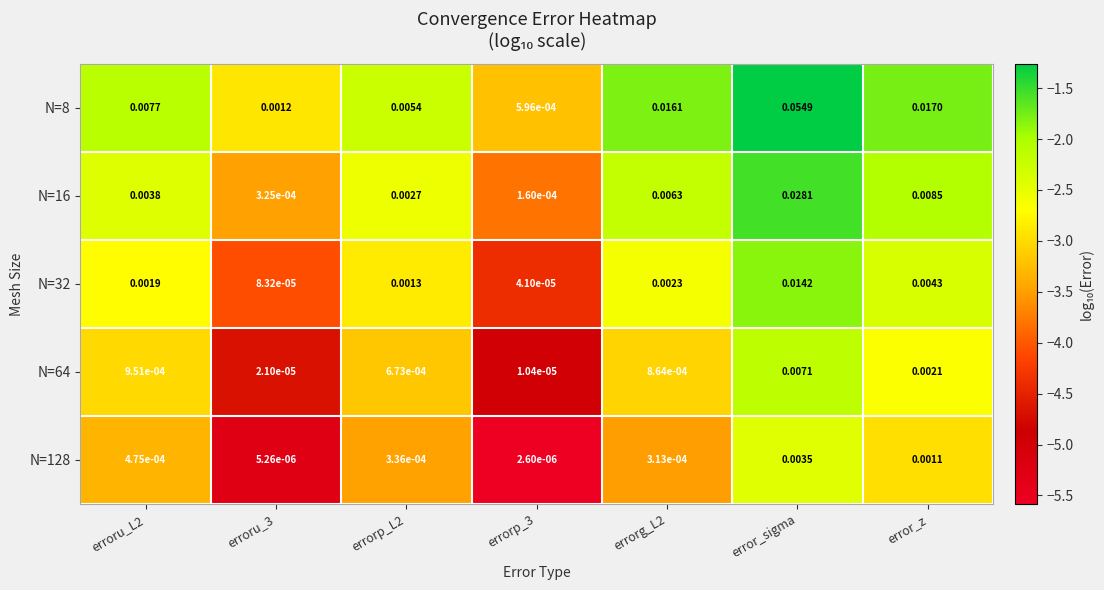

Is the value of N=64 at error_z greater than the value of N=32 at errorp_L2?

Yes